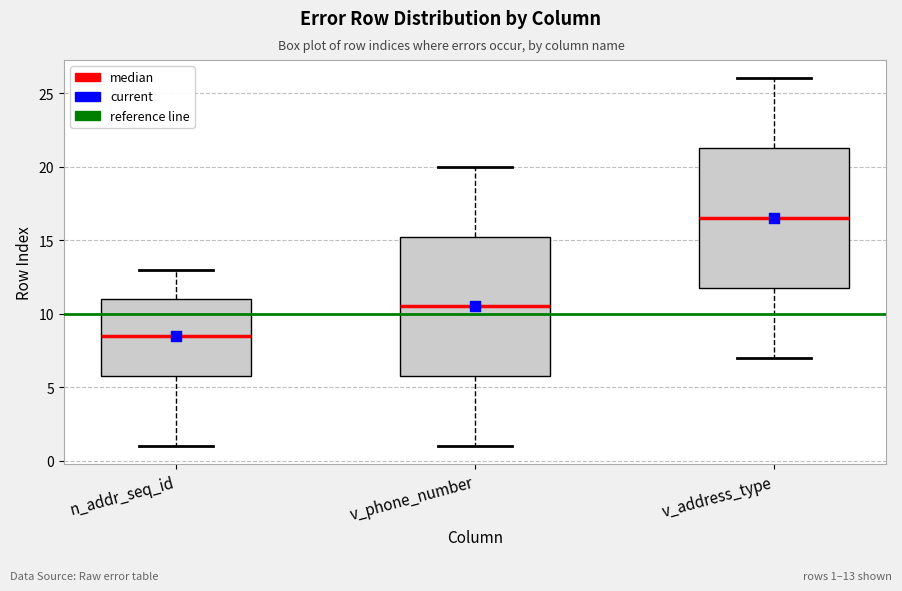

Reading left to right, transcribe this box plot: for each box, give where its median line is, the range the box spans, and where its two whiskers end, as read against the y-axis. The values are not printed on the chart, so give them approximately, as read against the axis.

n_addr_seq_id: median 8.5, box 6.0 to 11.0, whiskers 1.0 to 13.0
v_phone_number: median 10.5, box 6.0 to 15.5, whiskers 1.0 to 20.0
v_address_type: median 16.5, box 12.0 to 21.5, whiskers 7.0 to 26.0